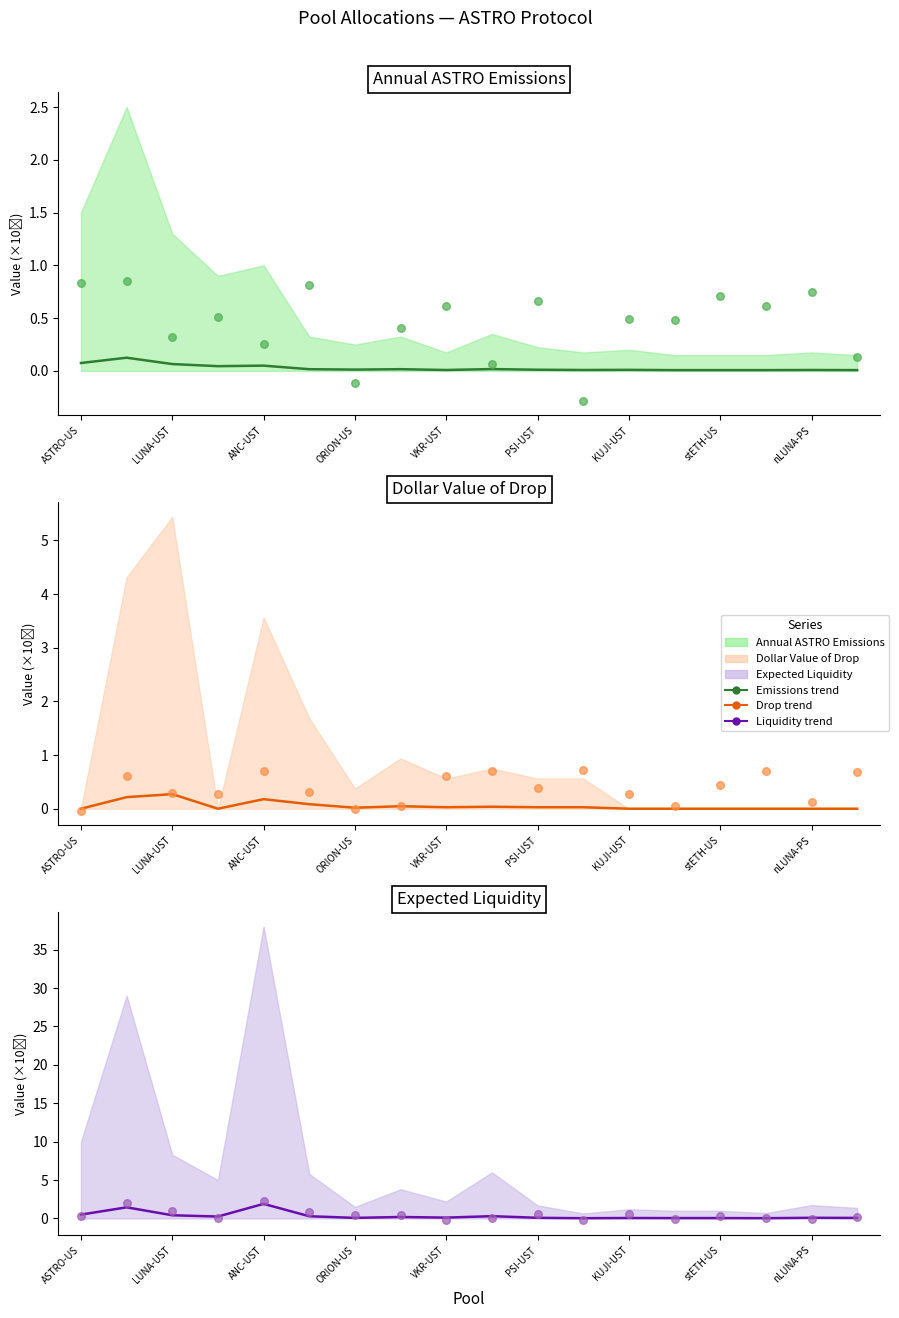

What is the total value across all series at 12?

0.1